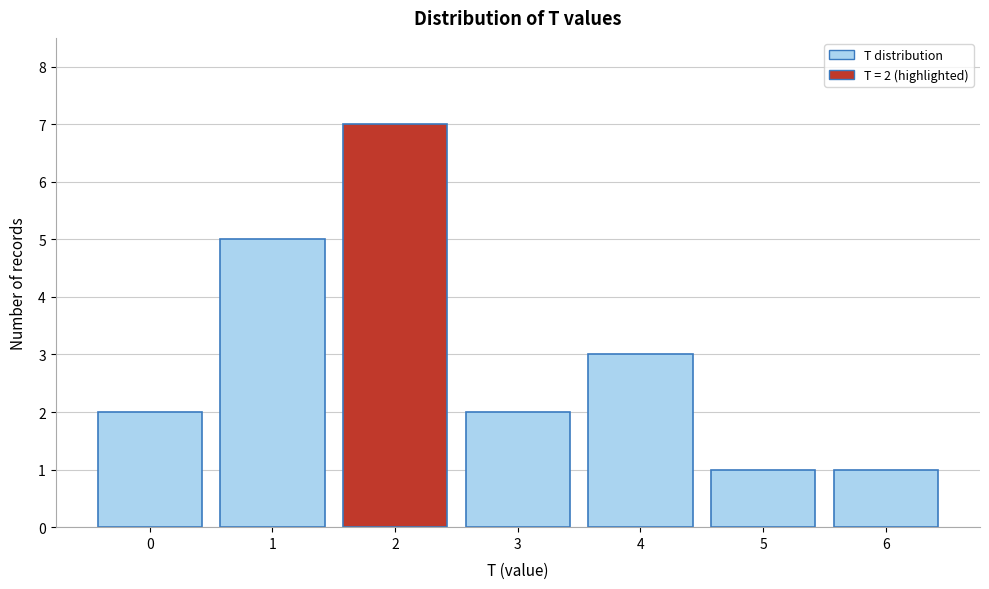

Which range on the x-axis has the tallest bar?

1.5 to 2.5